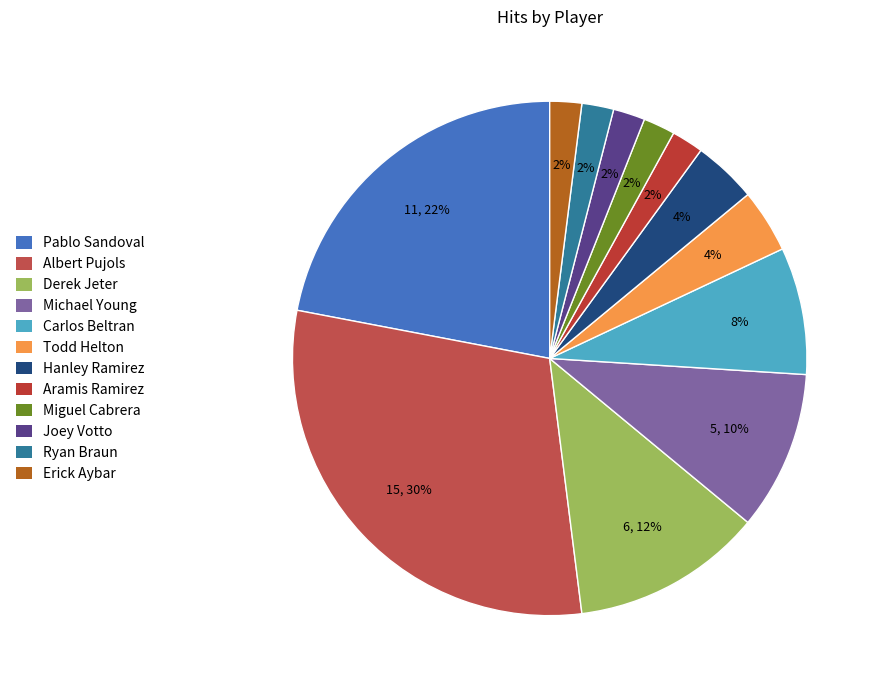

What percentage is NOT represented by Carlos Beltran?

92.0%